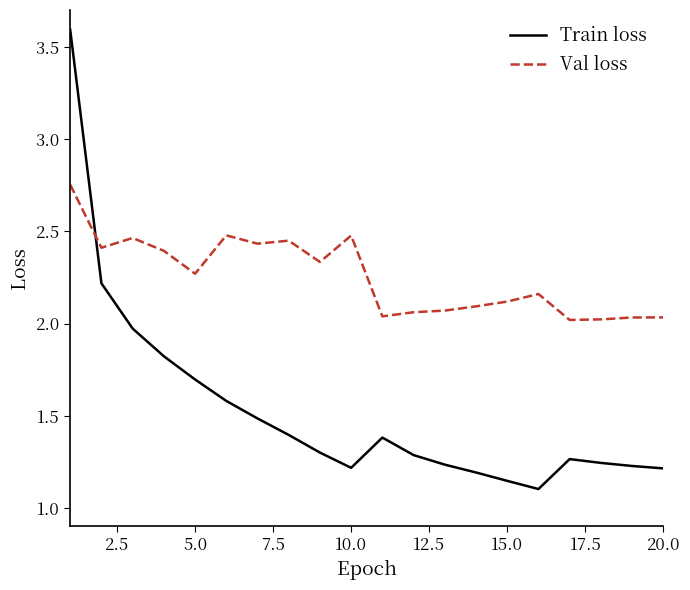

After their last crossing, which series has the higher values: Train loss or Val loss?

Val loss